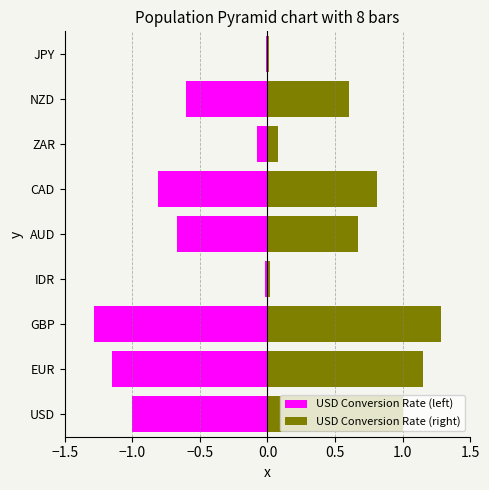

True or false: USD Conversion Rate (left) has a value of -0.4 at AUD.

False